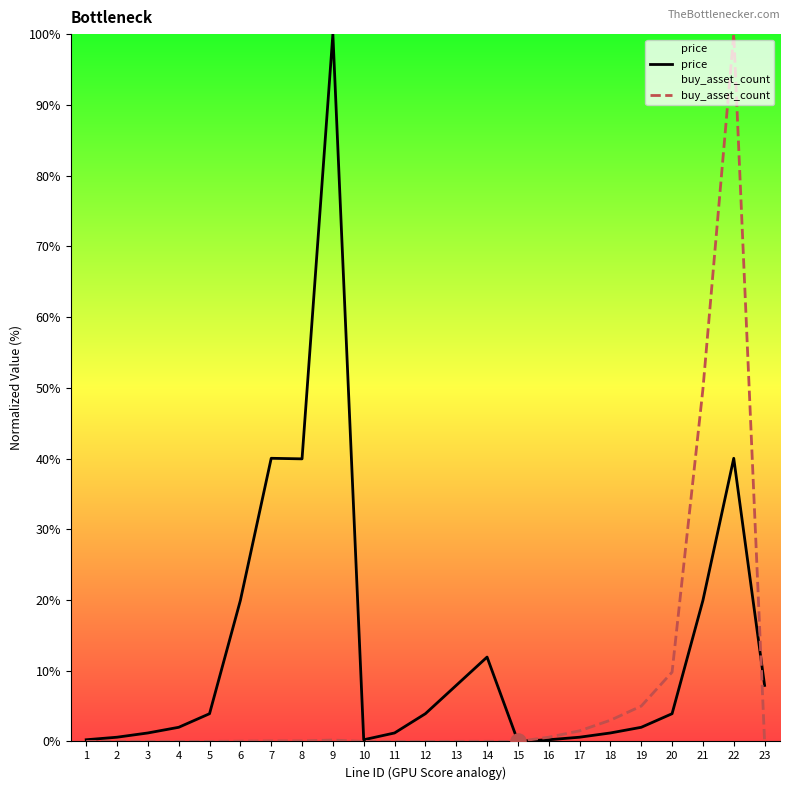

At which category is the sum across all series the highest?

22